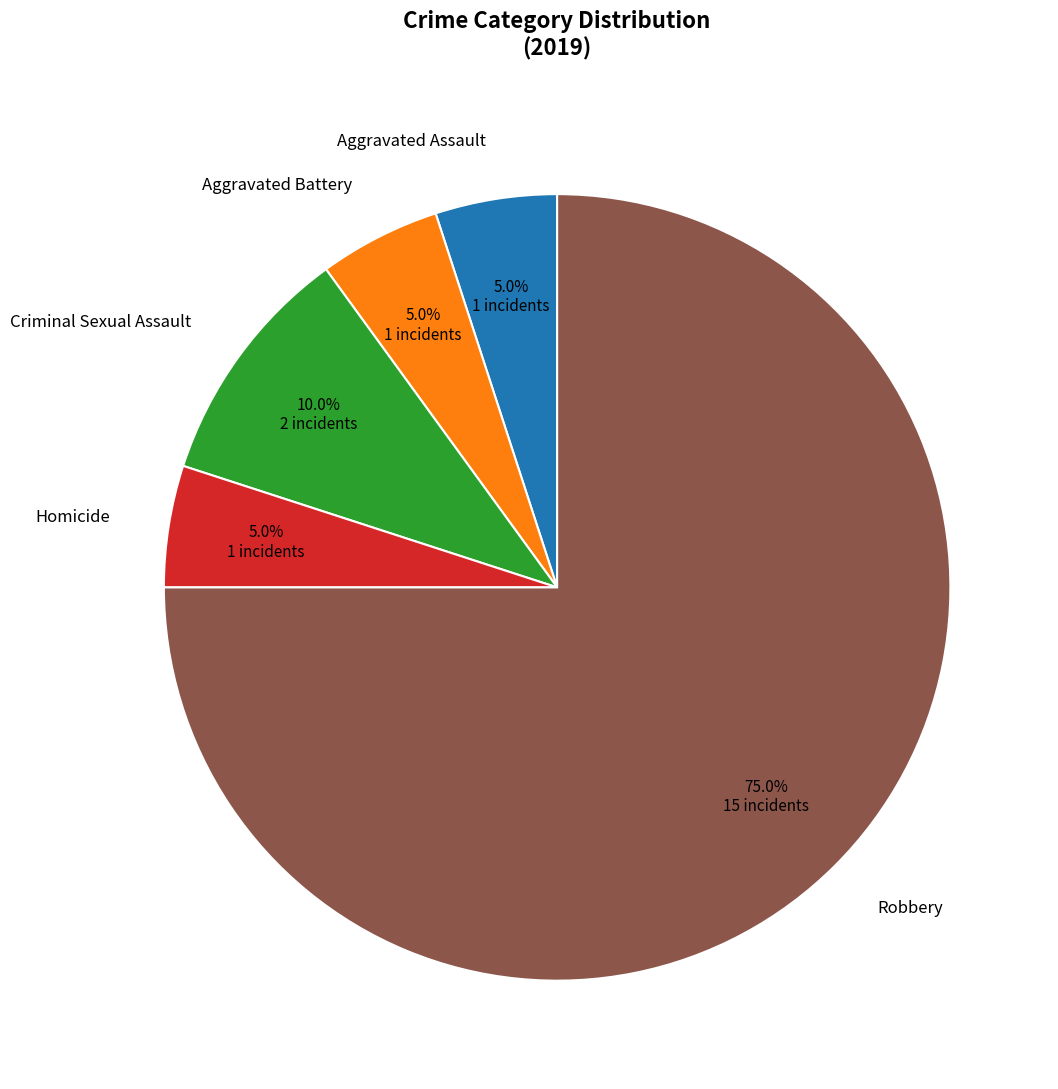

How many segments does this pie chart have?

5